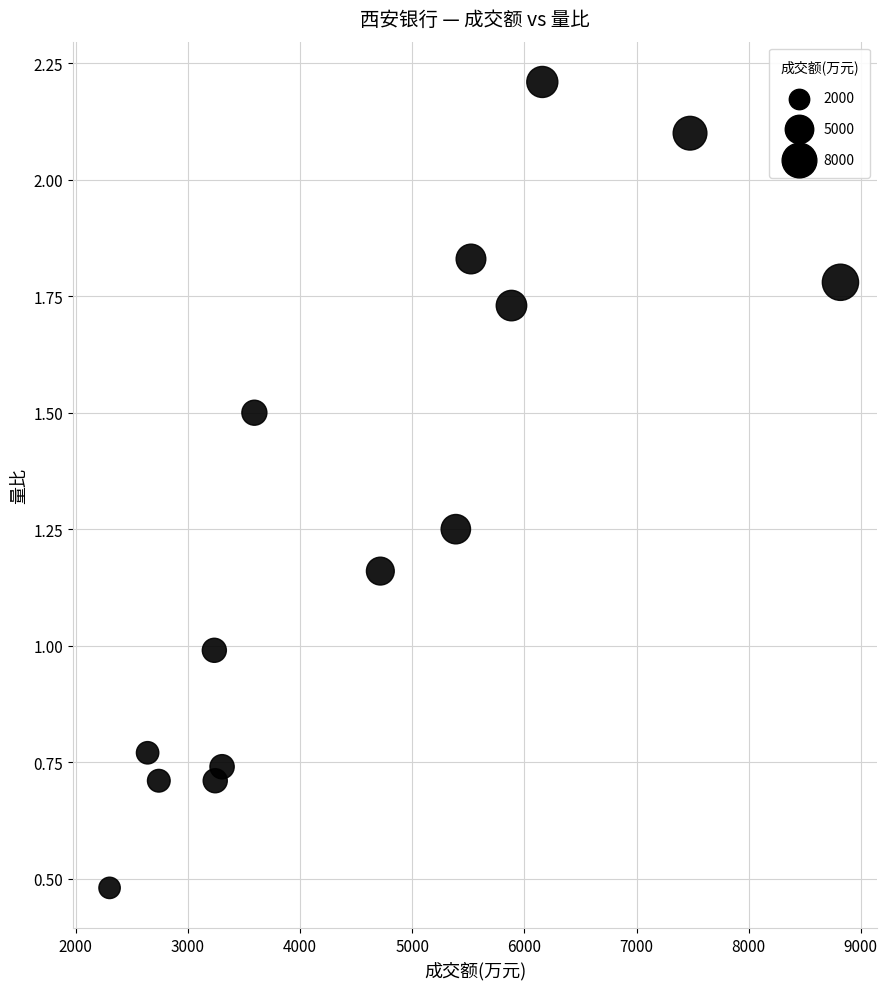

What is the range of X values (max minus min)?

6516.0